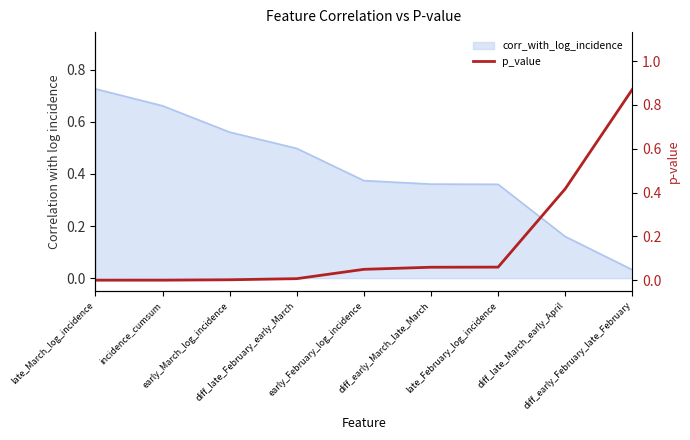

The chart shows a value of 0.0 at early_March_log_incidence. True or false?

True